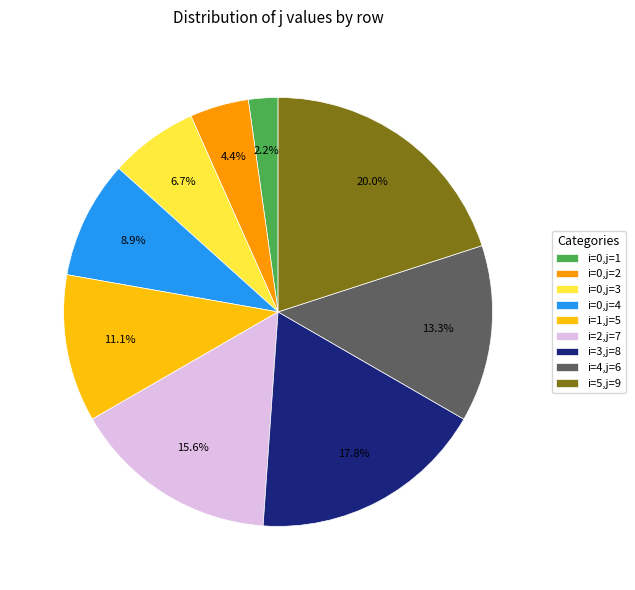

Approximately how many times larger is the value at i=0,j=2 compared to i=1,j=5?

0.4